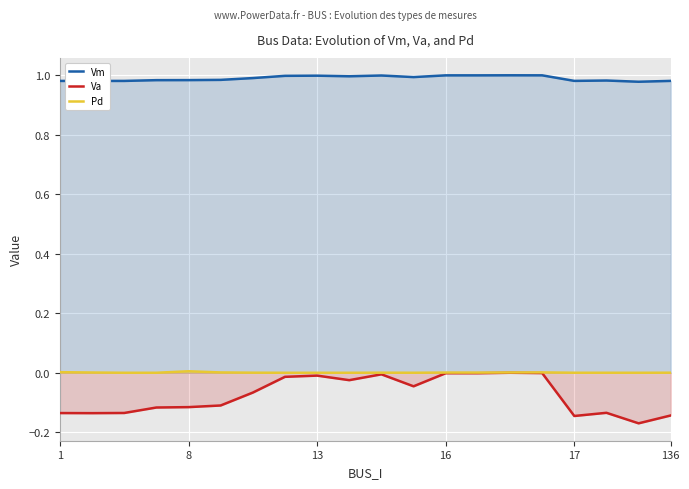

Is it true that Vm equals 1.5 at 136?

False